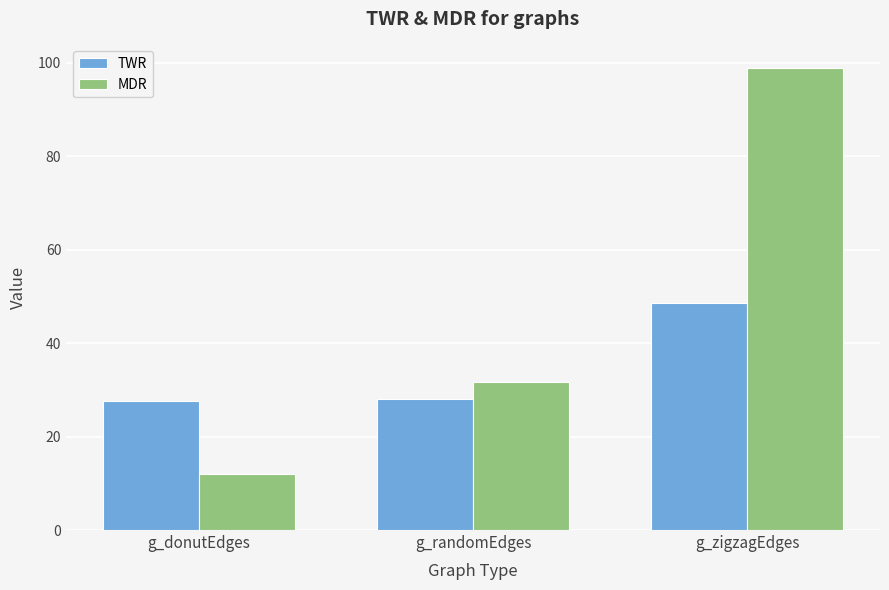

Which series has the largest total across all categories?

MDR